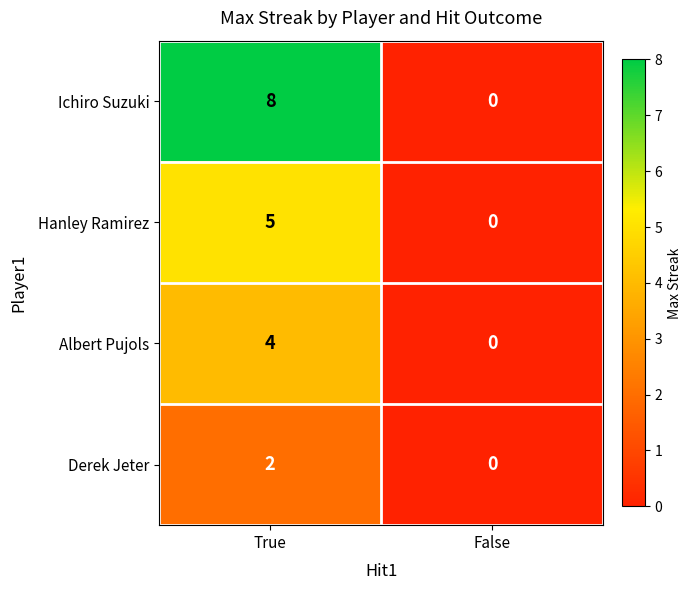

Which category has the highest value across all series?

True